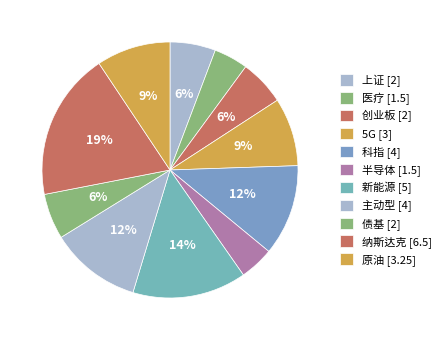

How many segments does this pie chart have?

11